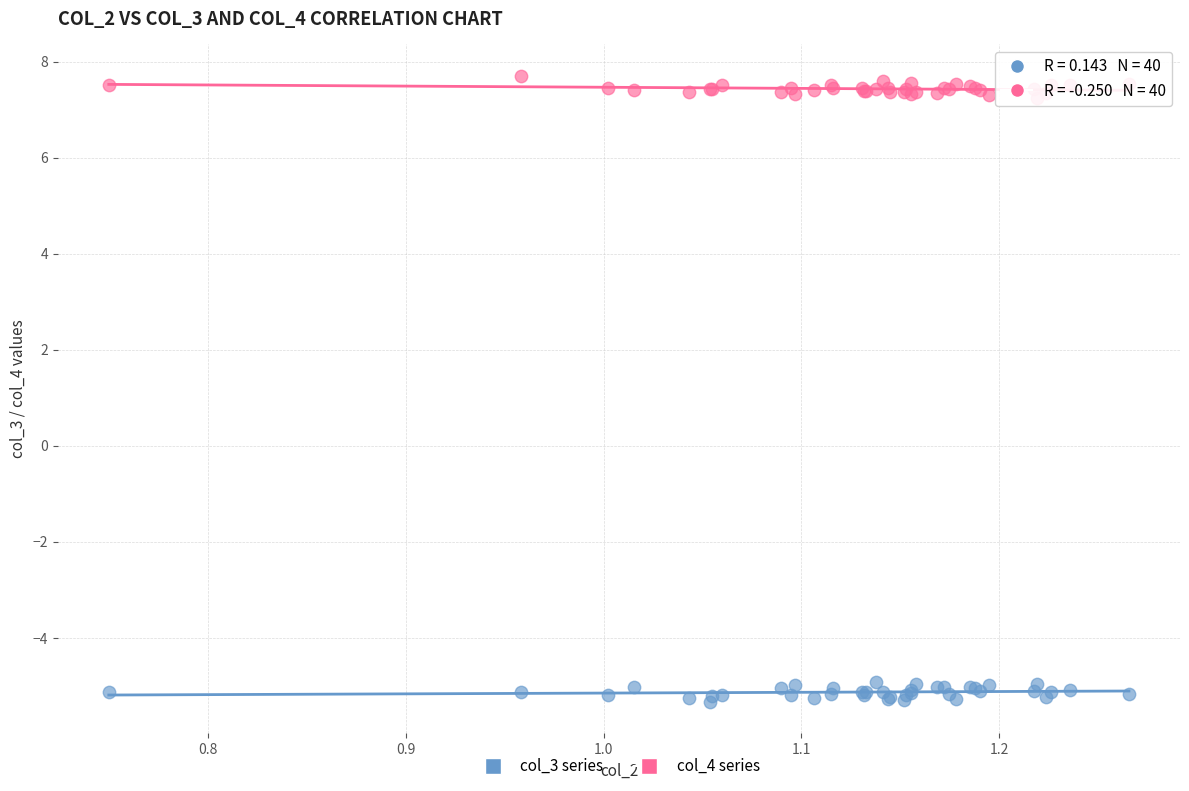

Which series reaches the minimum Y coordinate?

col_3 series